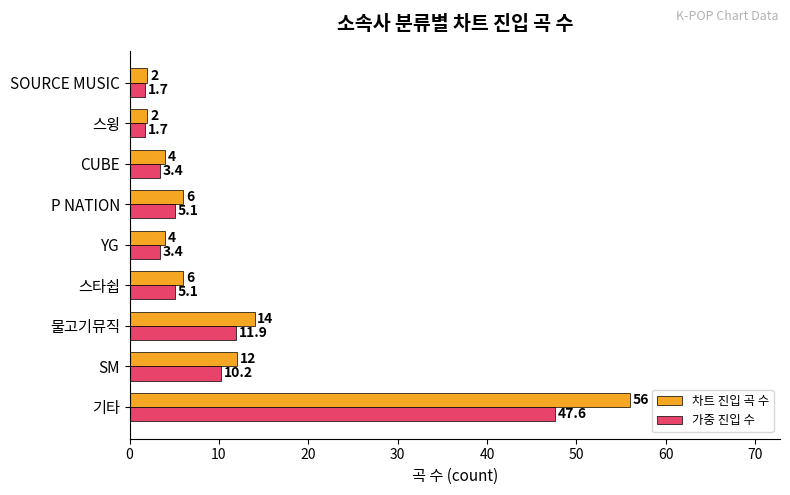

What is the difference between the second highest and second lowest values in the 가중 진입 수 series?

10.2